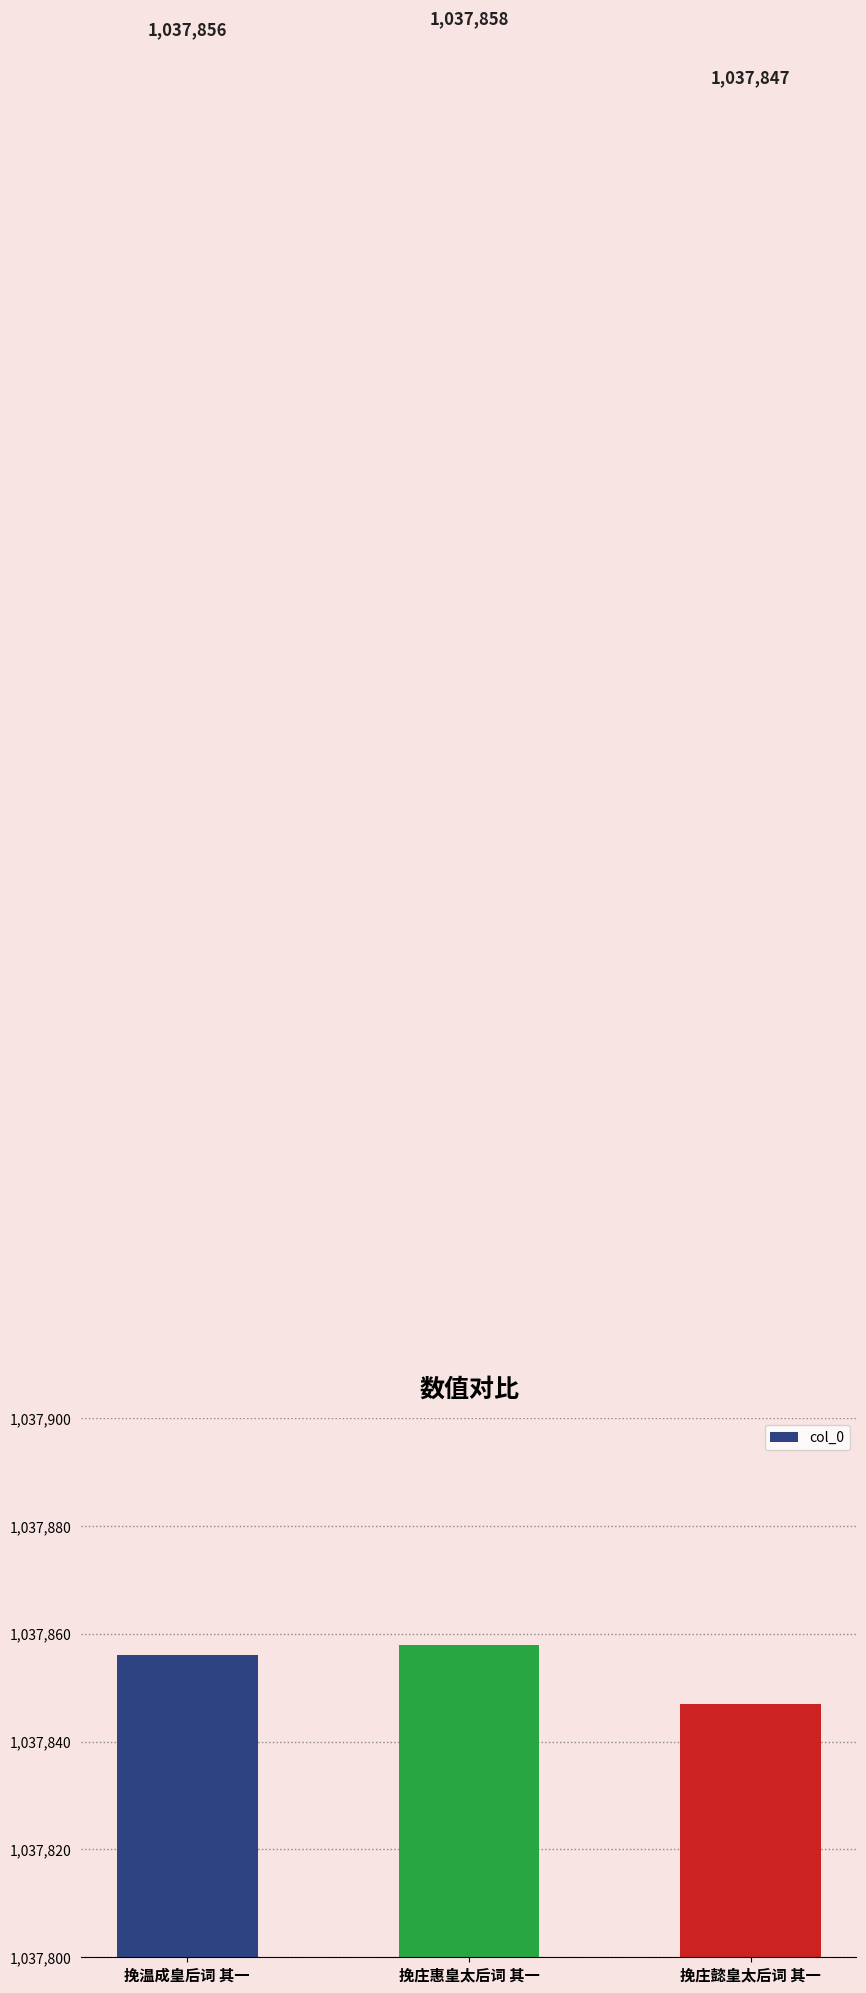

What is the smallest value displayed?

1037847